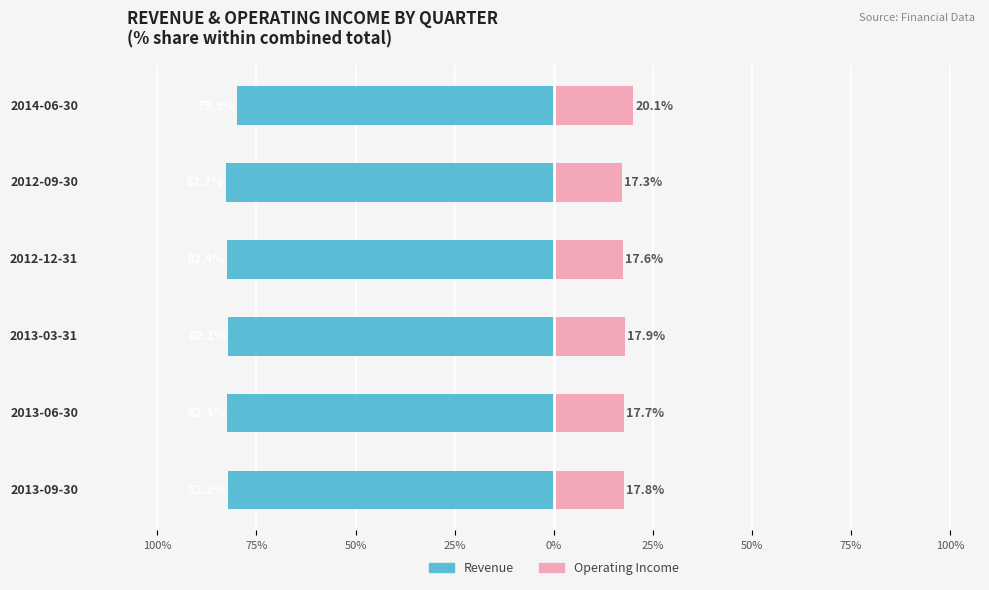

Is it true that Revenue equals -131.2 at 2013-03-31?

False